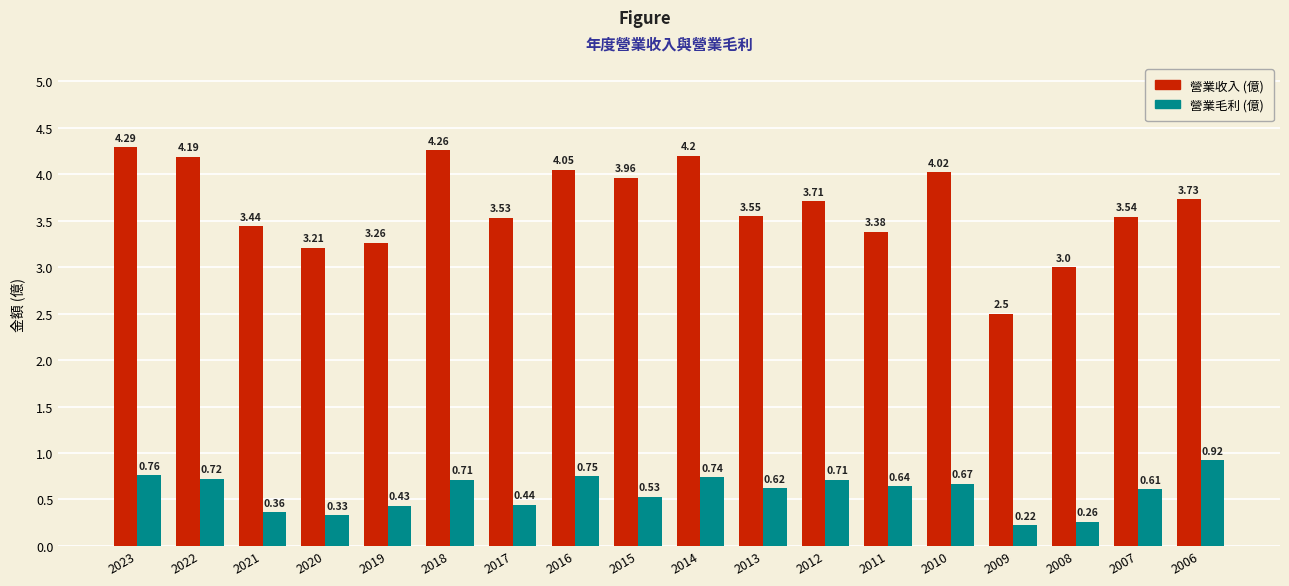

Is it true that 營業毛利 (億) equals 0.1 at 2021?

False